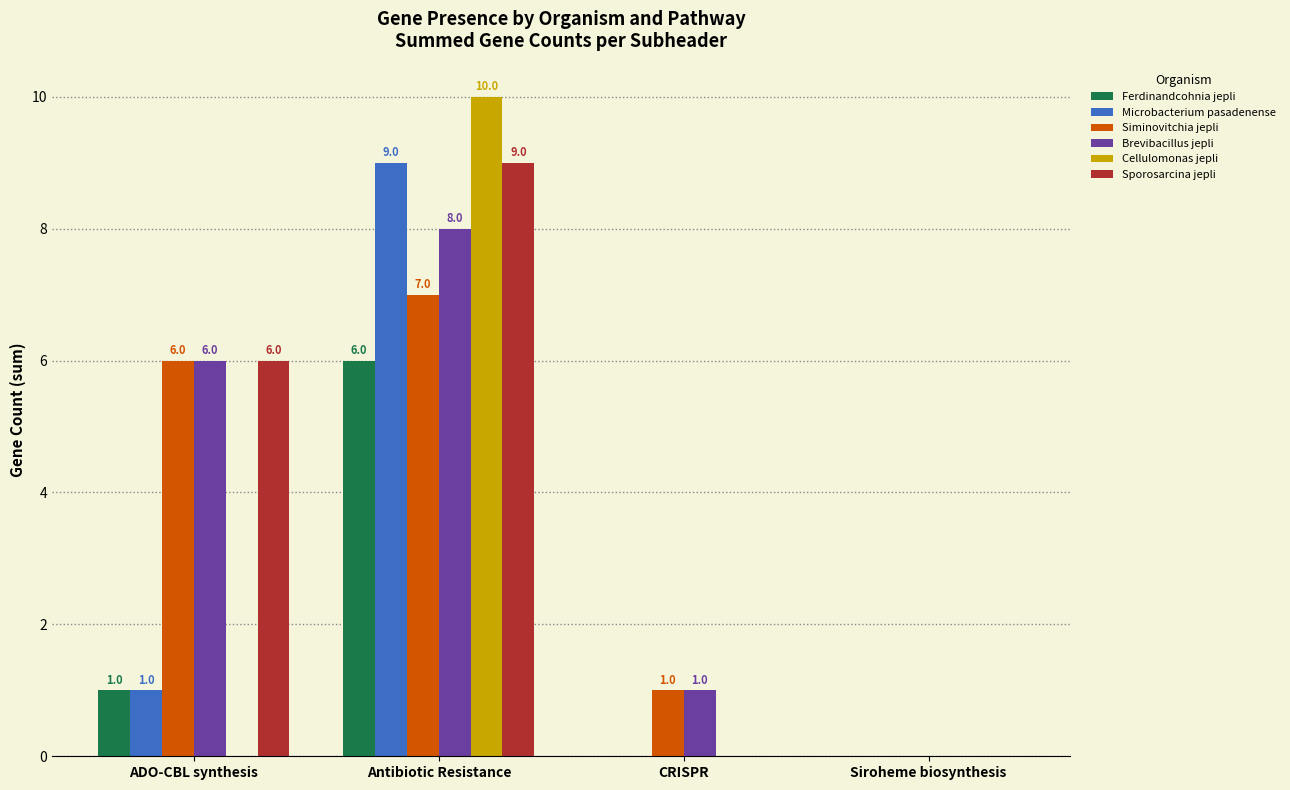

How many groups of bars are there?

4